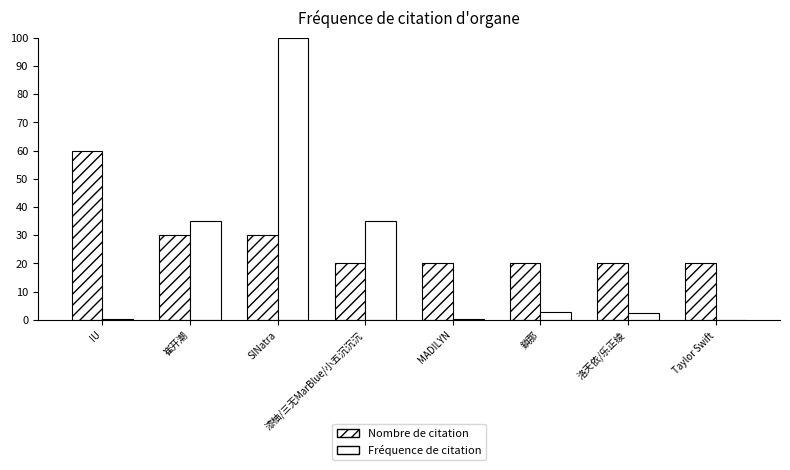

What is the difference between the maximum and minimum values in the Fréquence de citation series?

99.9